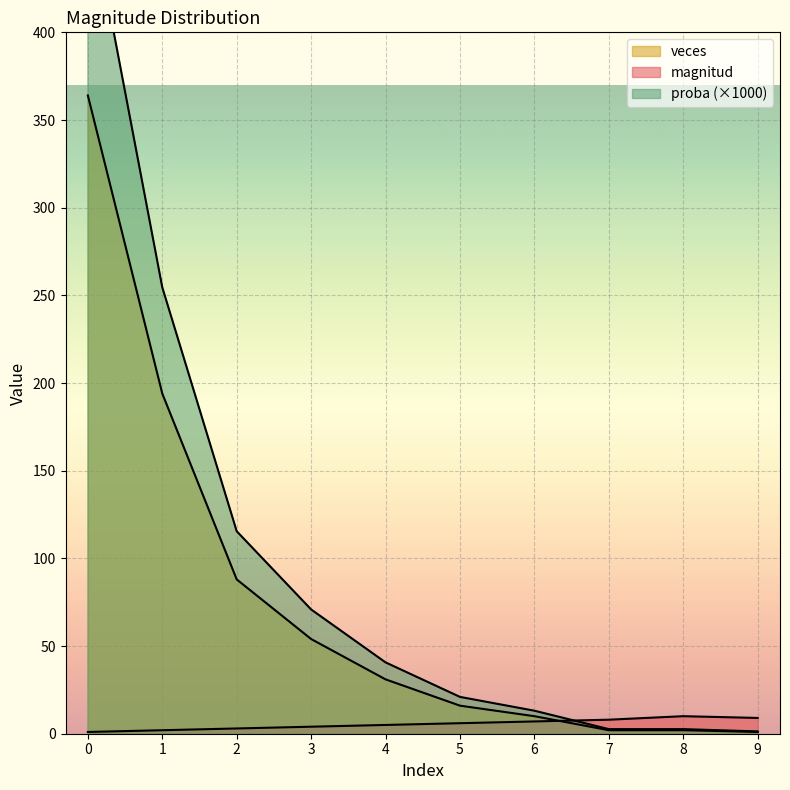

How many magnitud values are between 3 and 8?

6